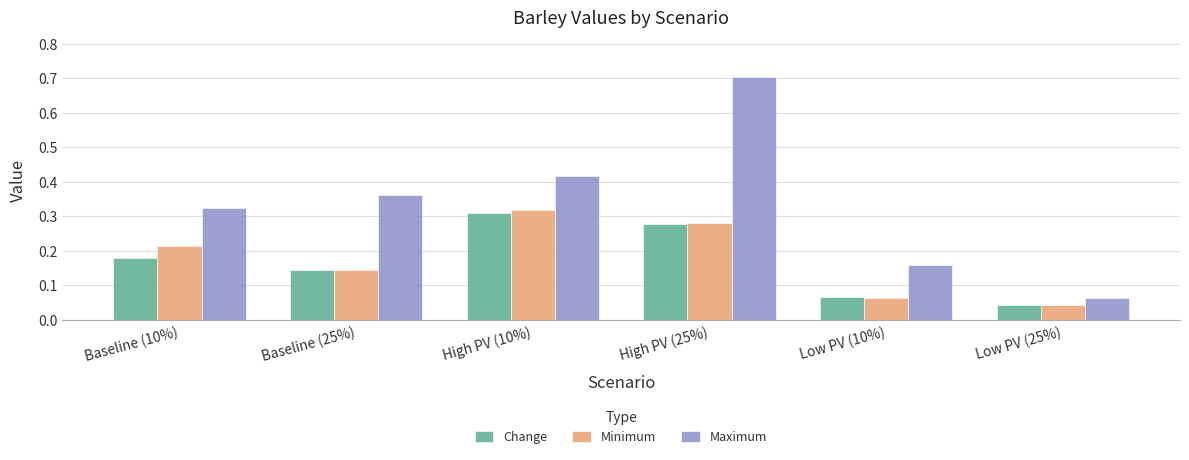

What is the sum of the Change values at Baseline (10%) and High PV (10%)?

0.5